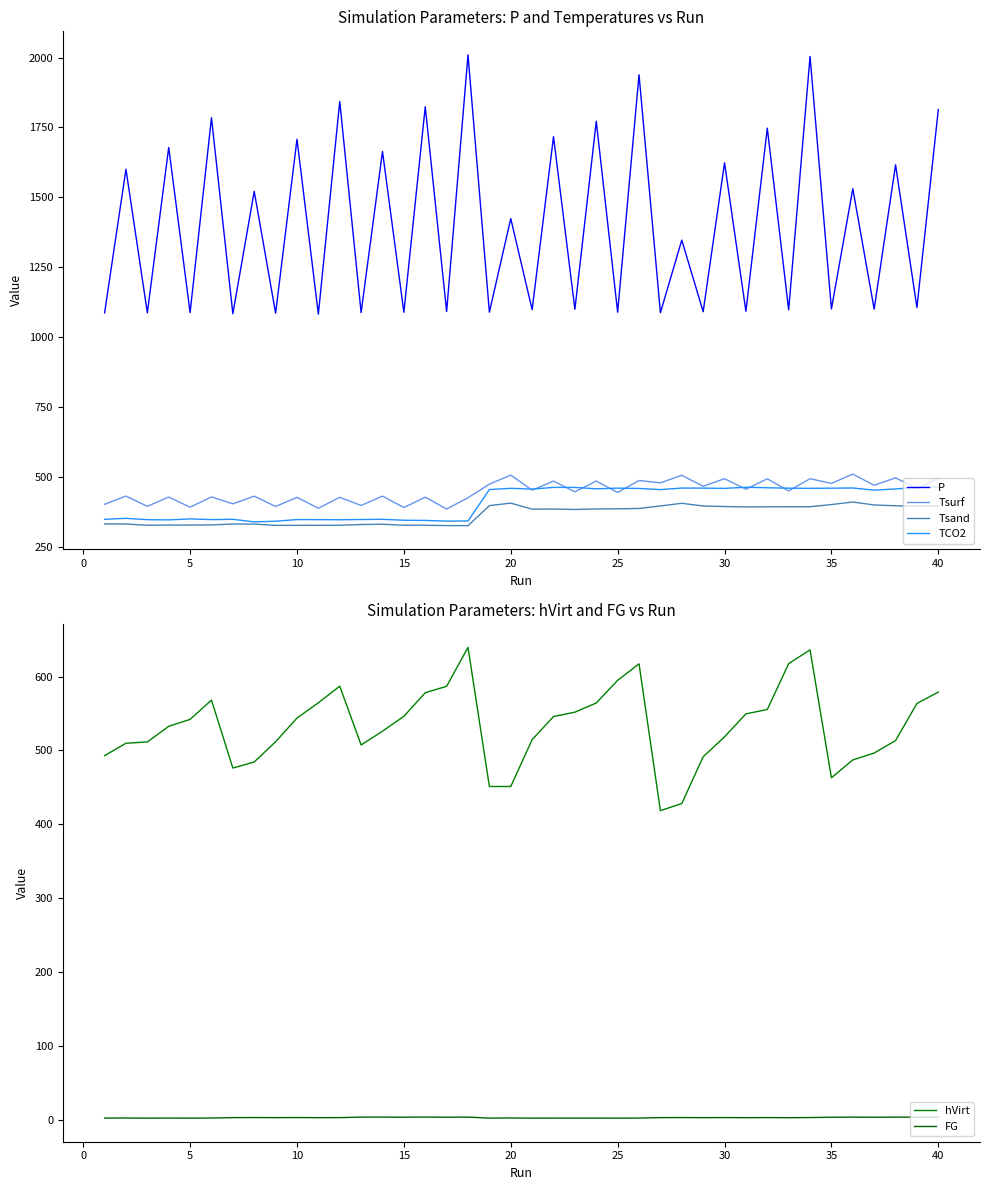

What is the maximum value for Tsand?

409.6